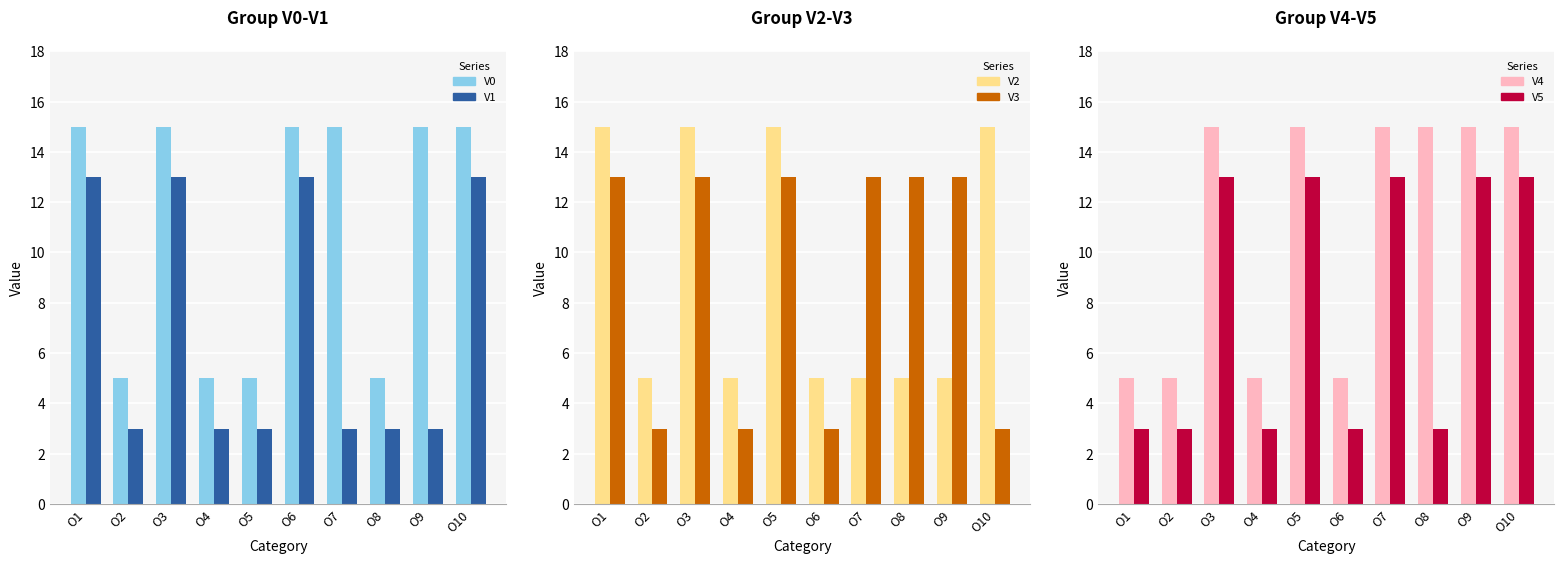

At O4, list the series in order from smallest to largest.

V1, V3, V5, V0, V2, V4